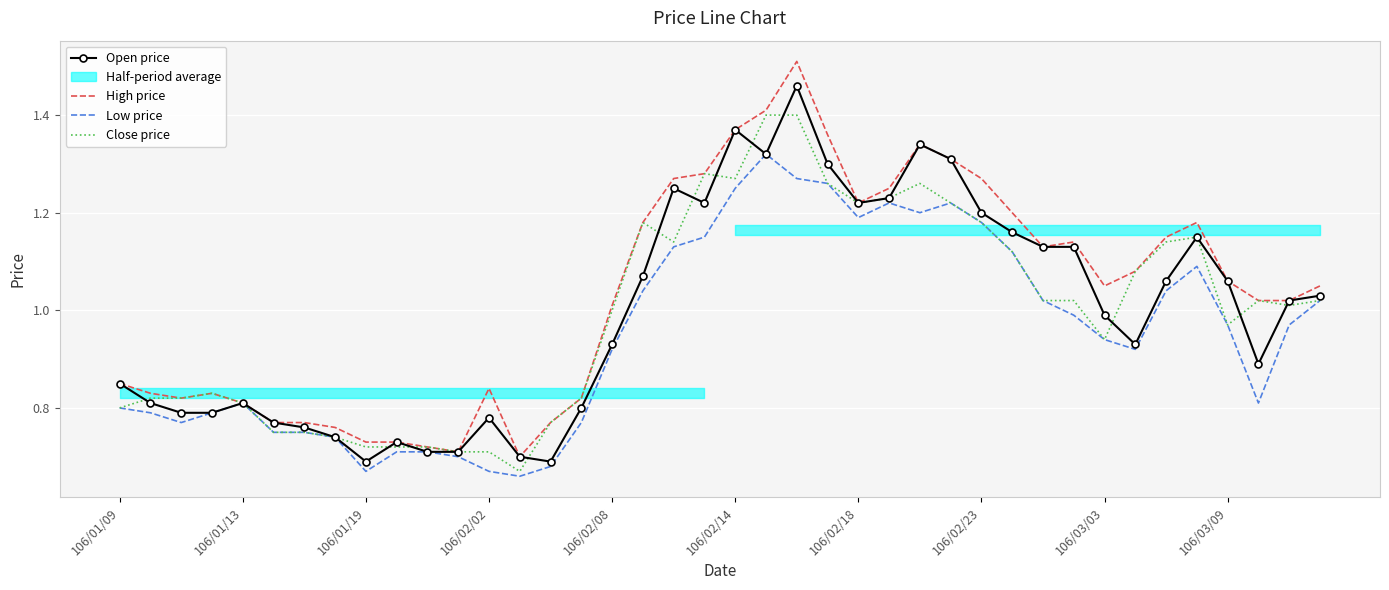

What is the sum of all Low price values?

38.0